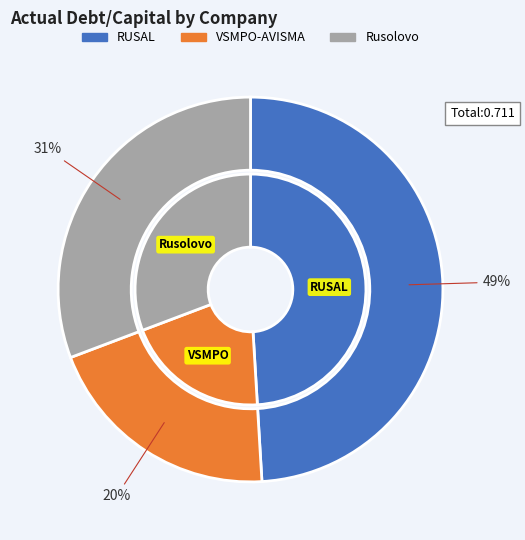

The Rusolovo slice represents 39% of the pie. True or false?

False